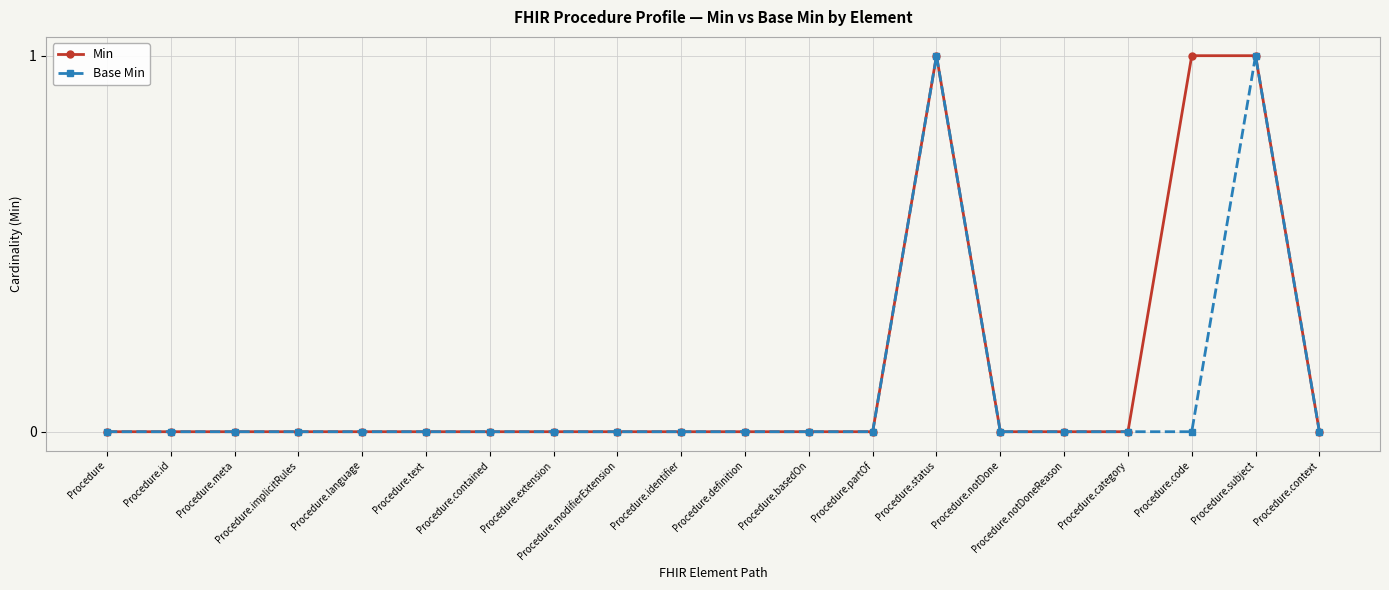

What are all the series names shown in the legend?

Min, Base Min